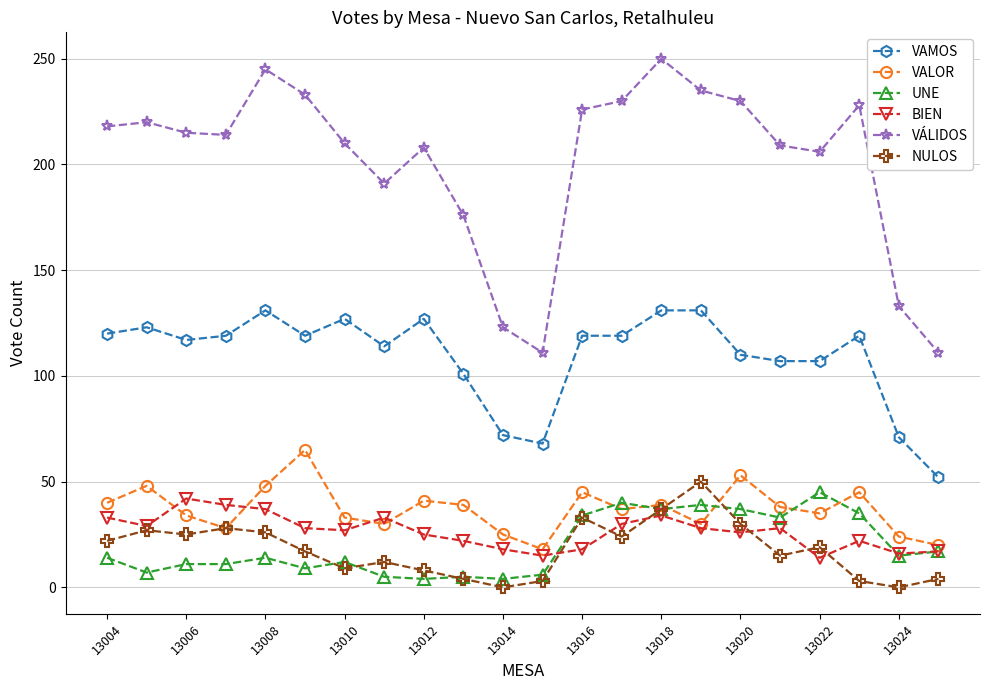

What is the sum of all UNE values?

434